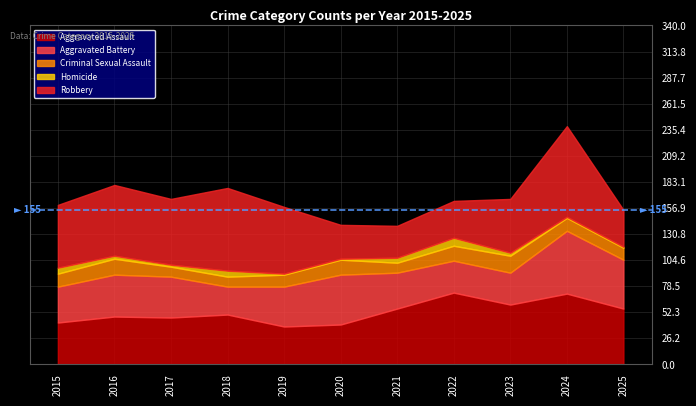

Which category has the lowest value in the Homicide series?

2019